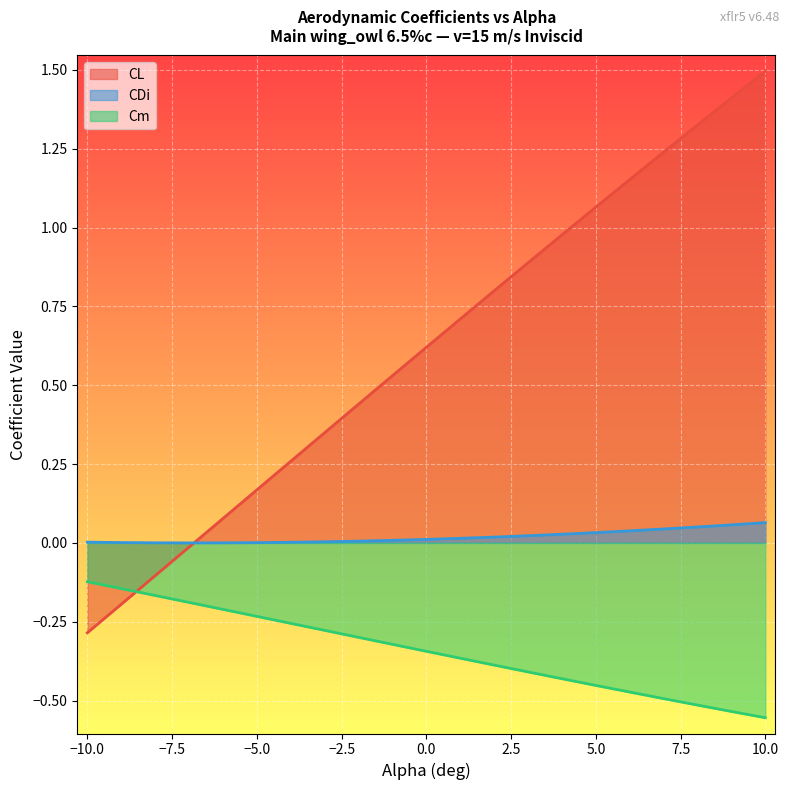

How many lines are shown in the chart?

3